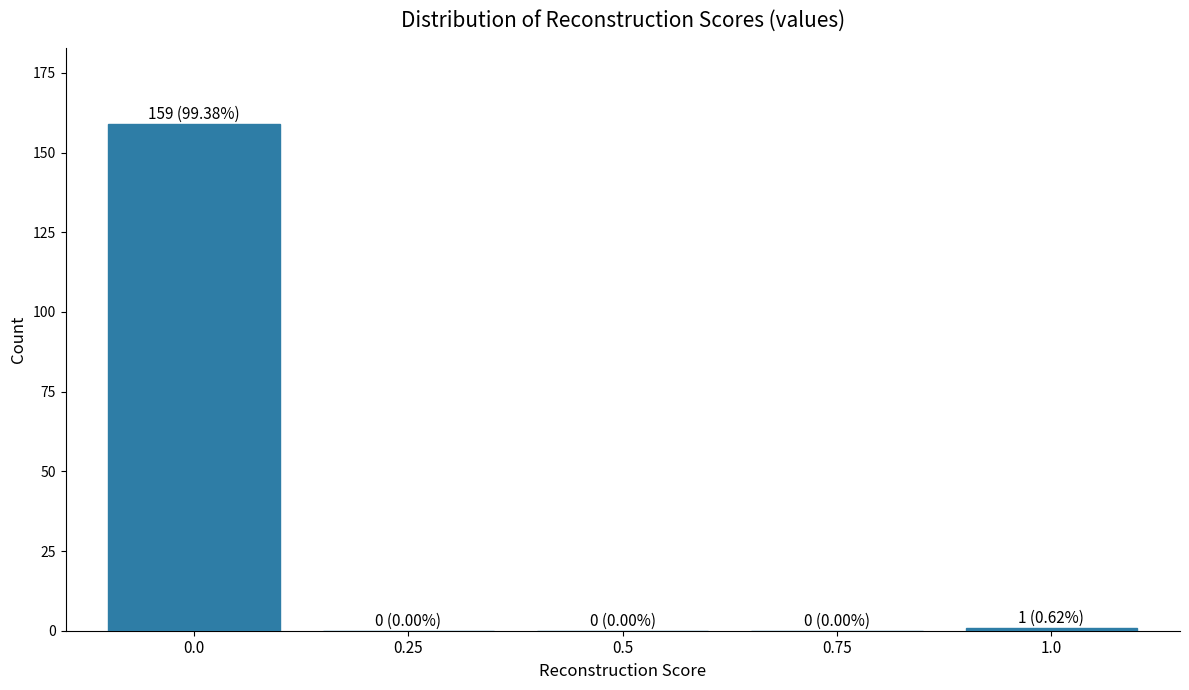

Reading left to right, what are all the values shown in this chart?

0.0=159	0.25=0	0.5=0	0.75=0	1.0=1